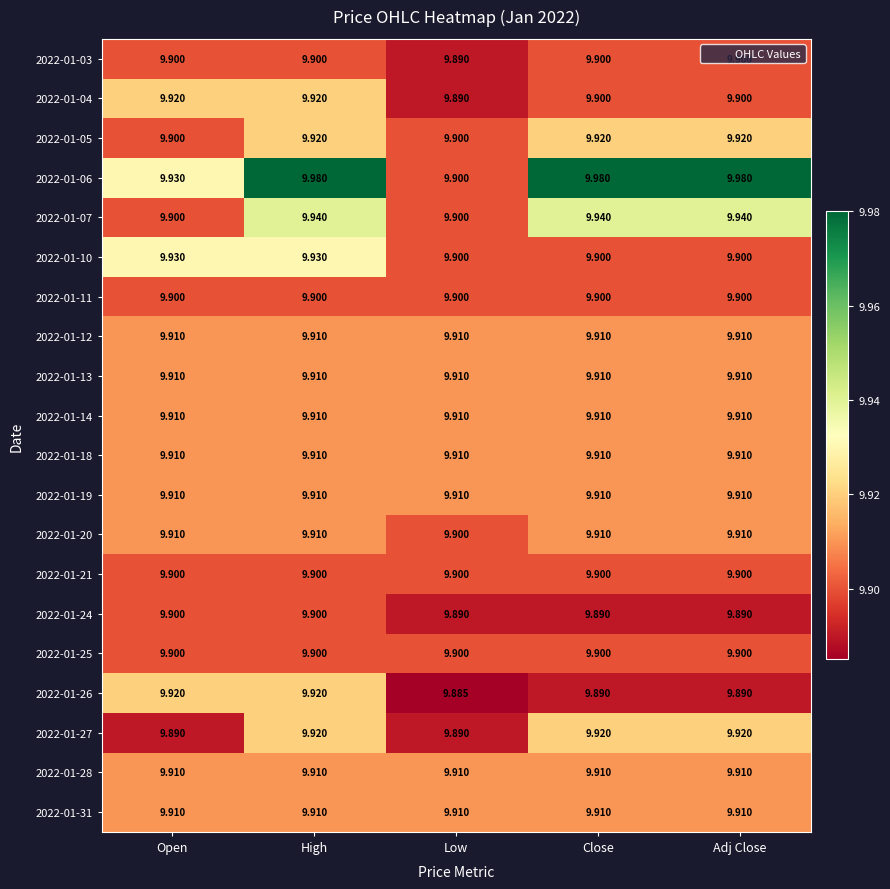

At which category is the sum across all series the highest?

High